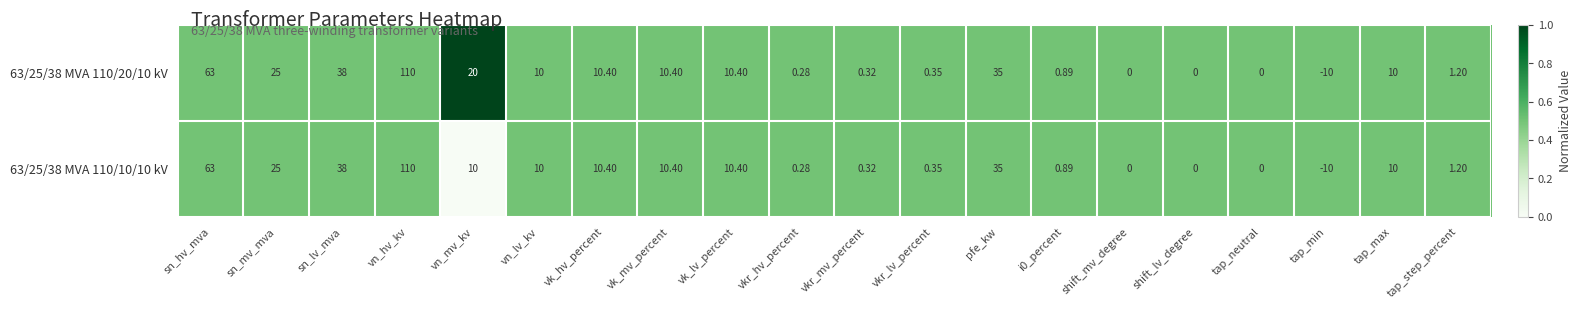

What is the total value across all series at vk_lv_percent?

20.8